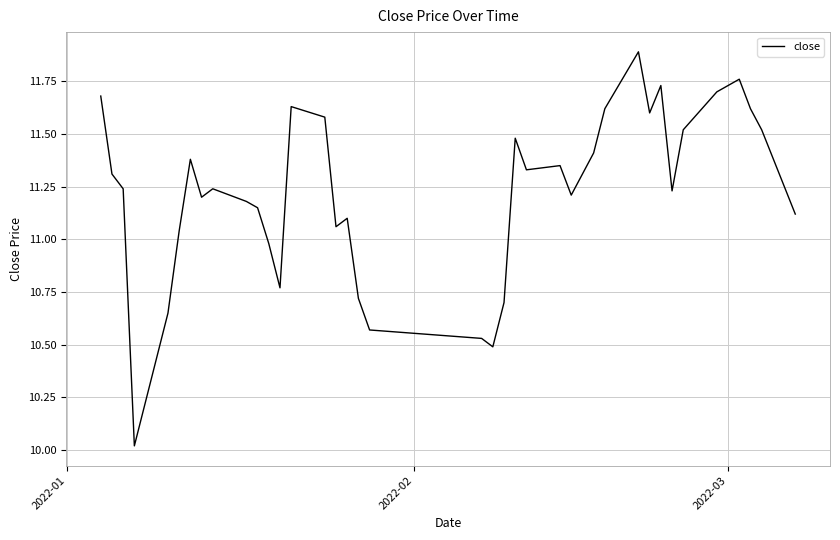

What is the smallest value displayed?

10.0